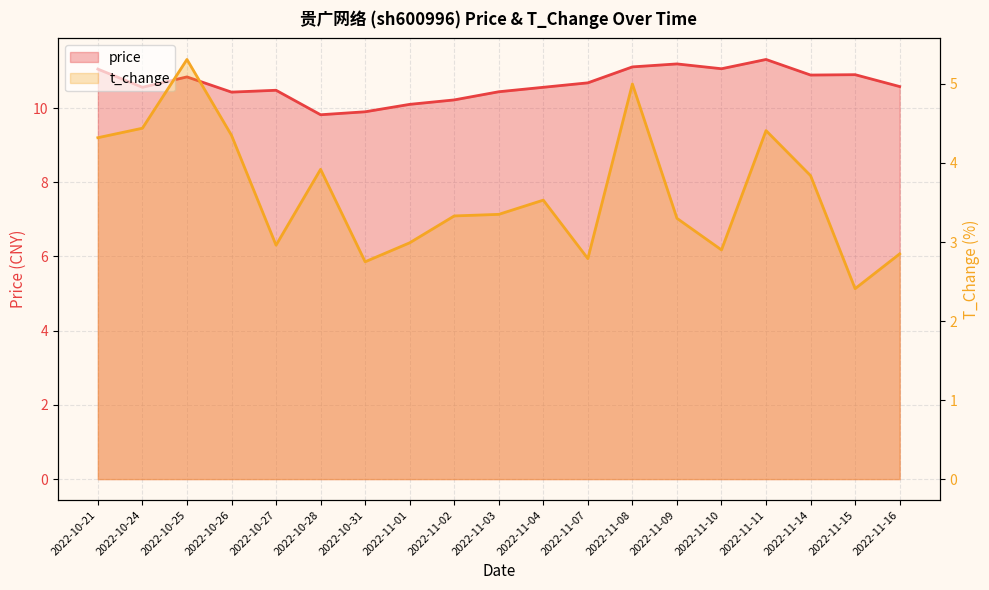

What are all the series names shown in the legend?

price, t_change